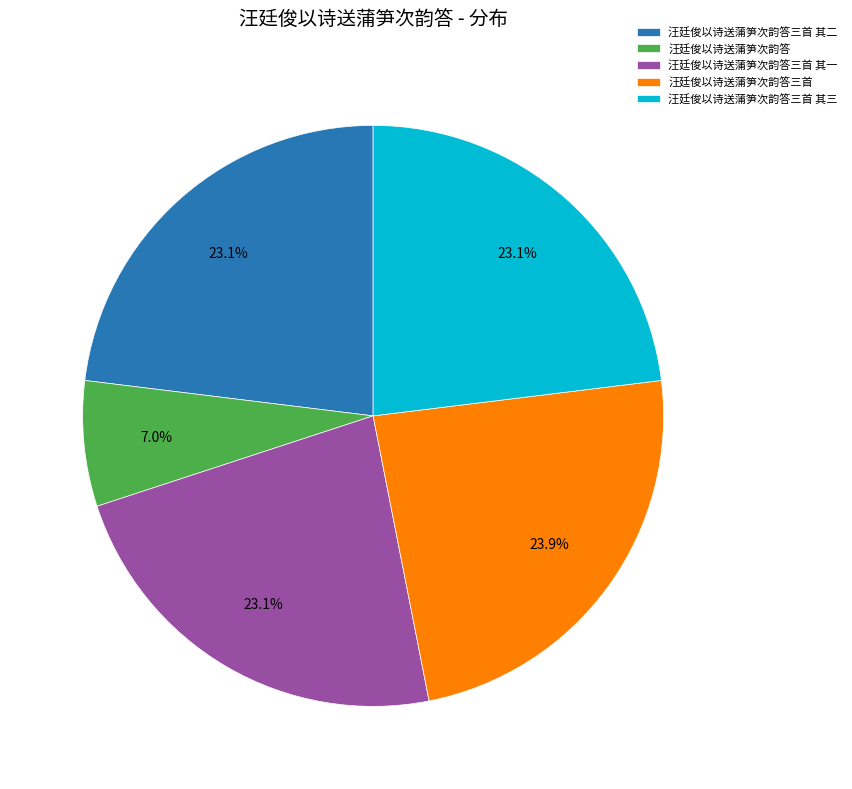

To the nearest percent, what portion does 汪廷俊以诗送蒲笋次韵答三首 其三 represent?

23%